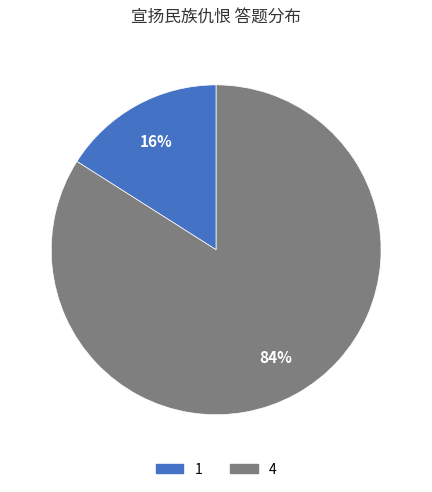

Is there a majority slice in this chart?

Yes